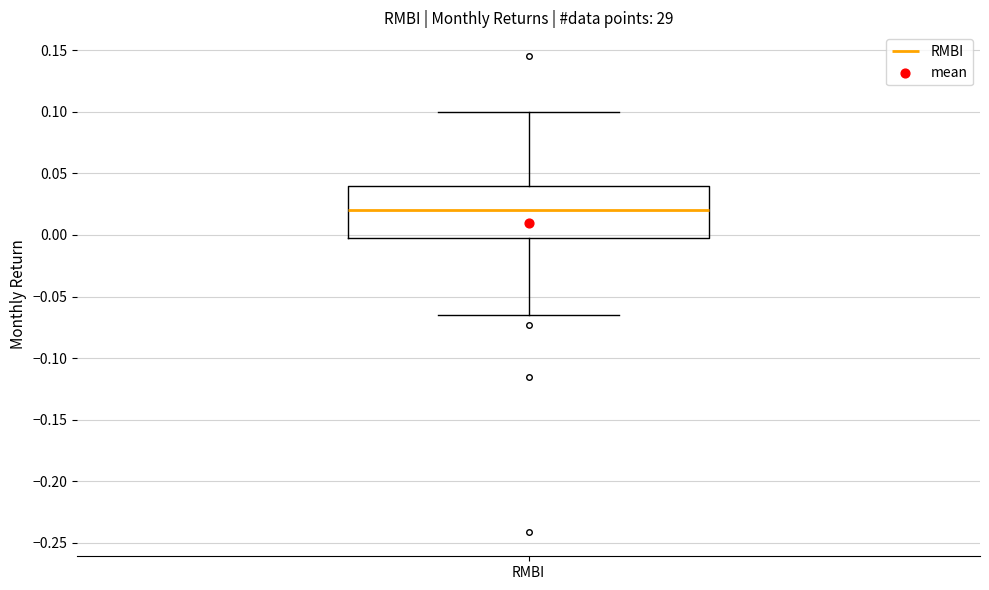

Transcribe this box plot: give where the median line is, the range the box spans, and where the two whiskers end, as read against the y-axis. The values are not printed on the chart, so give them approximately, as read against the axis.

median 0.020, box -0.005 to 0.040, whiskers -0.065 to 0.100